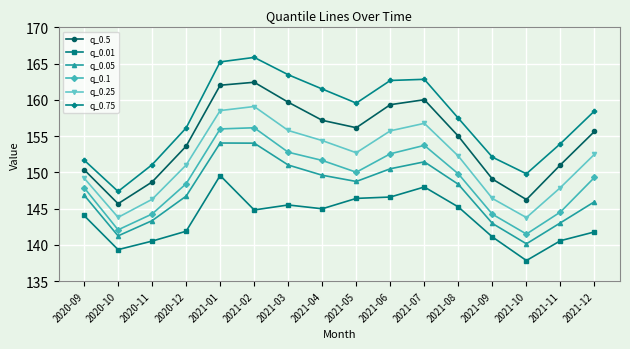

Read the q_0.05 value at 2021-03.

151.0